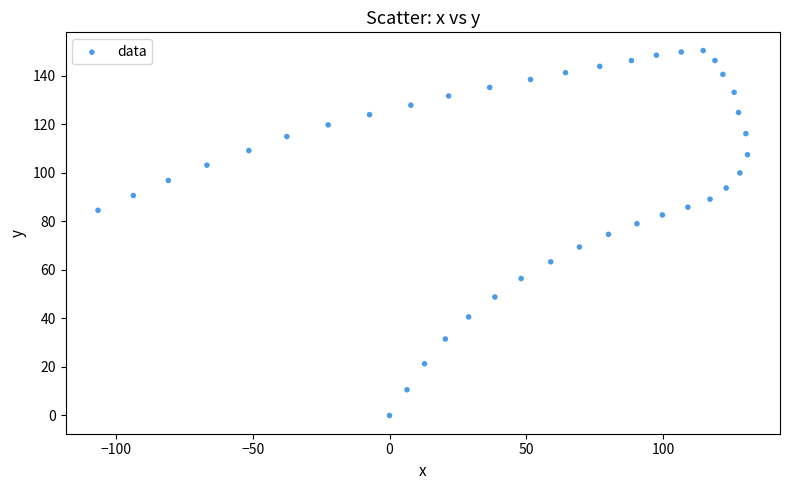

What is the range of X values (max minus min)?

237.3